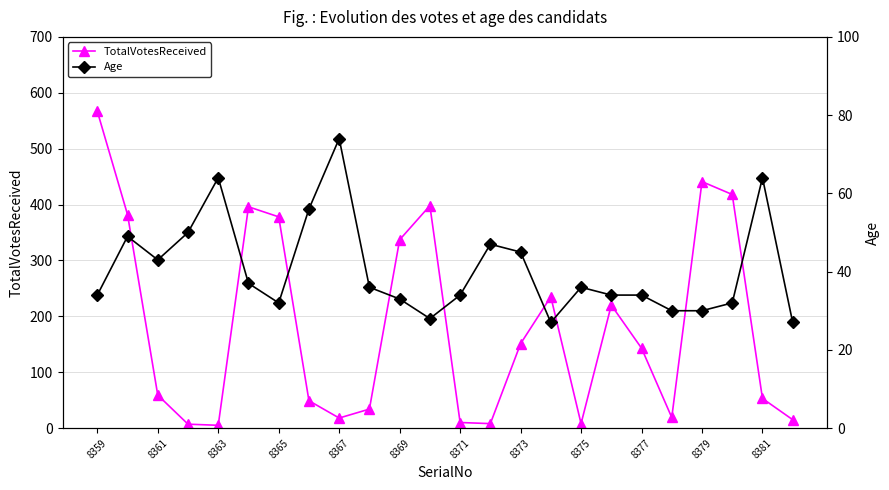

What is the minimum value for TotalVotesReceived?

5